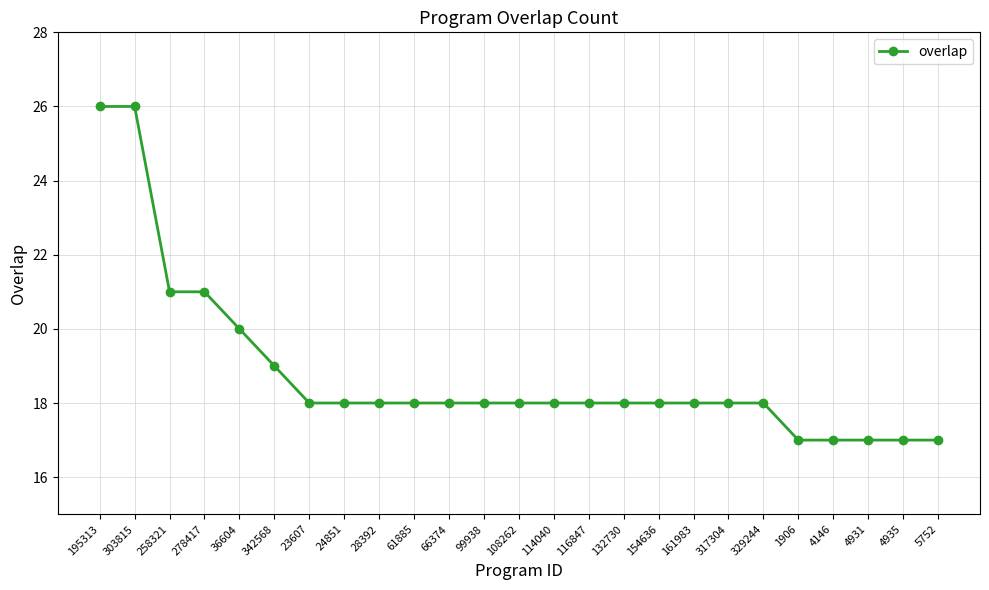

Count the number of data series in this chart.

1